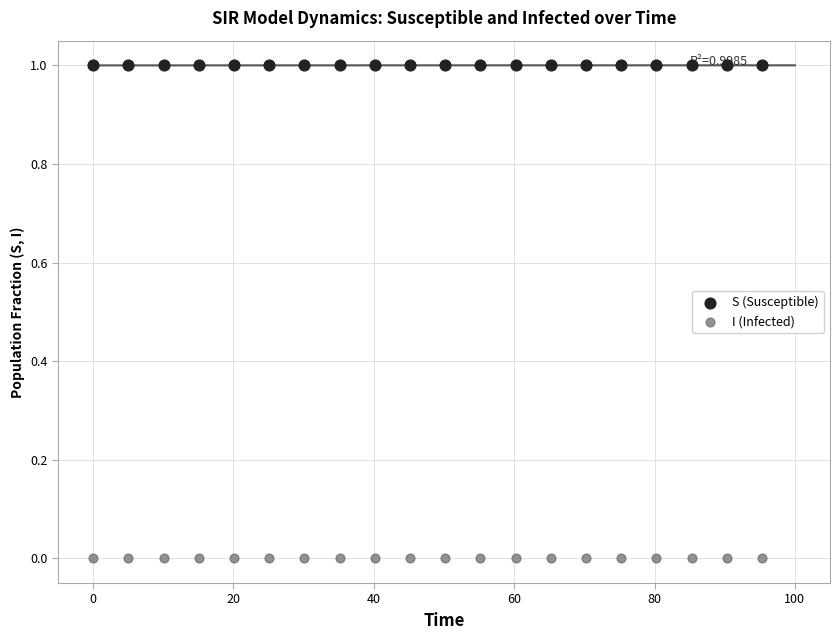

Which series contains the highest Y value?

S (Susceptible)